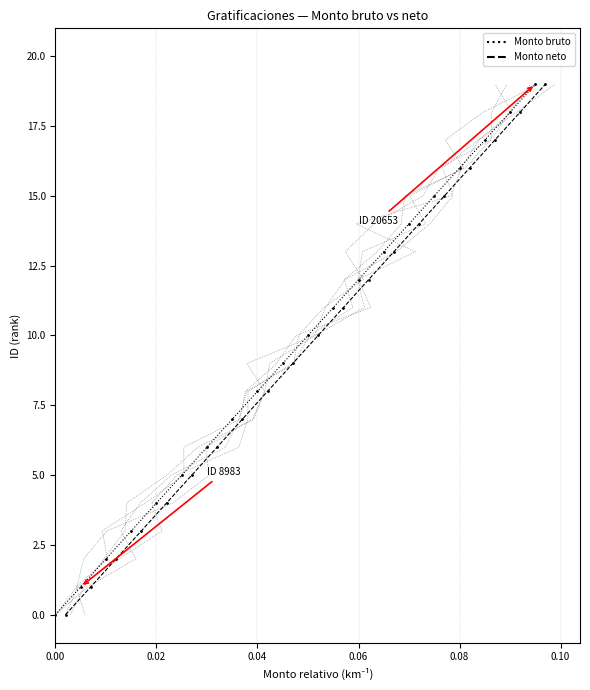

True or false: Monto bruto has a value of 2 at 0.02.

False